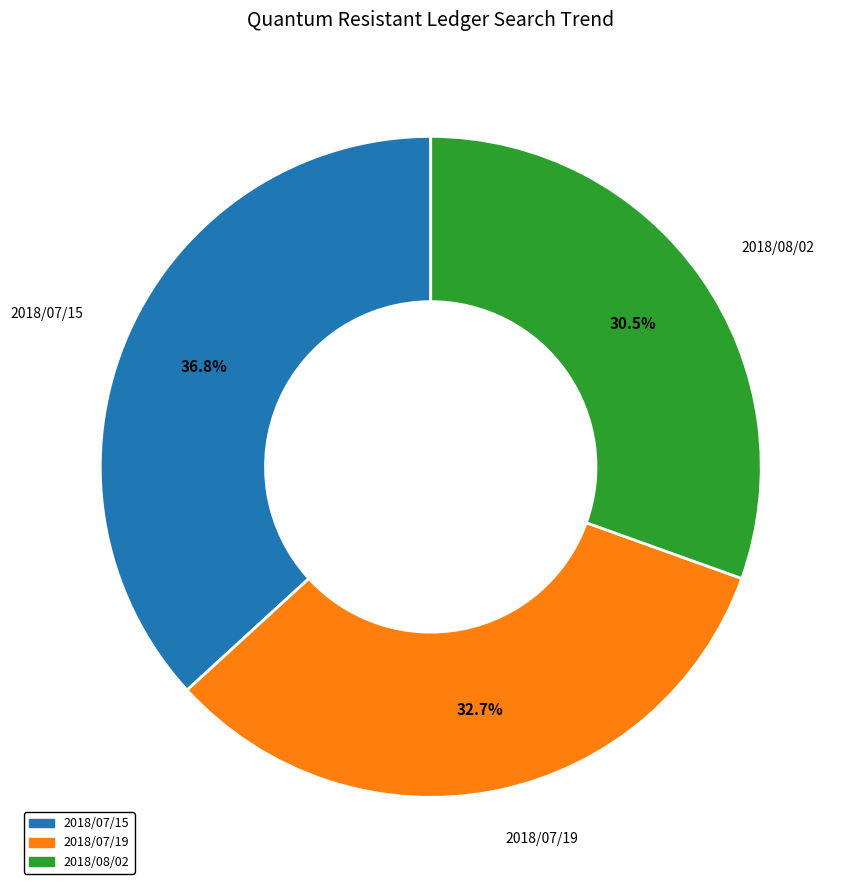

Does any single category account for the majority?

No